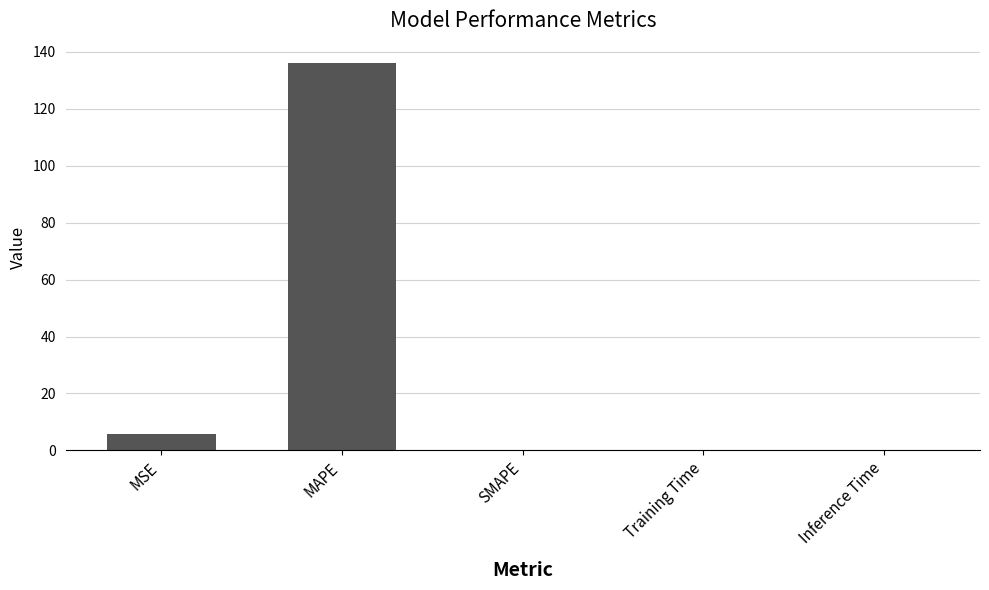

Where is the data nearest to the value 68?

MSE